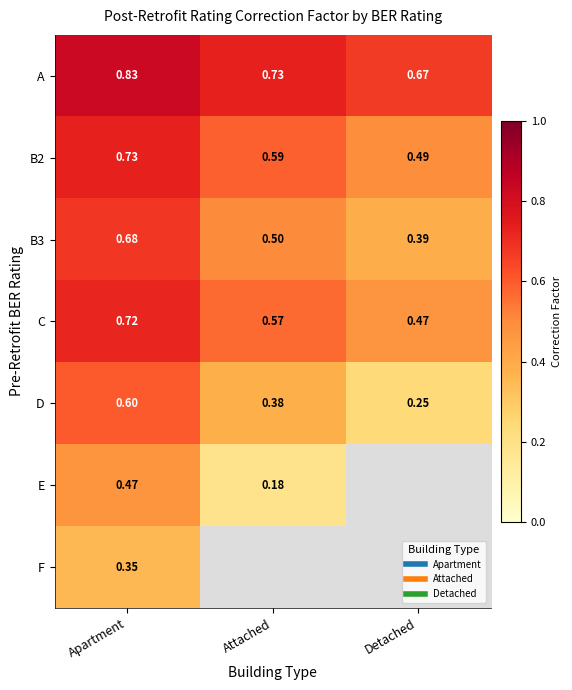

Which category has the highest value in the D series?

Apartment